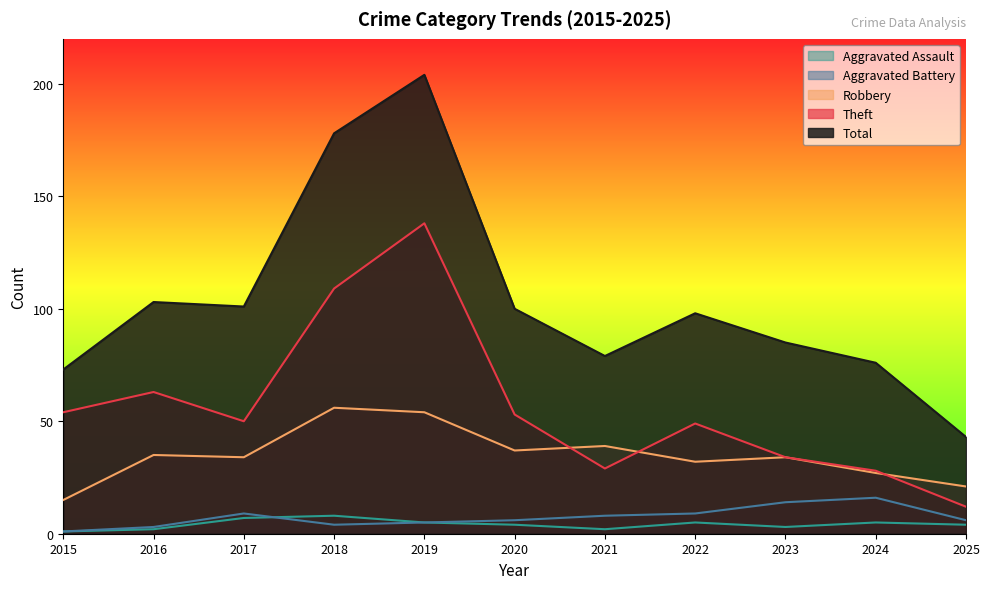

The value of Aggravated Battery at 2018 is 1. True or false?

False